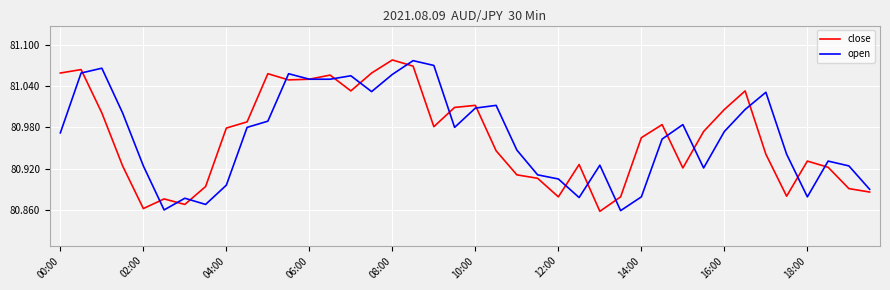

At which category does close reach its first local valley?

02:00